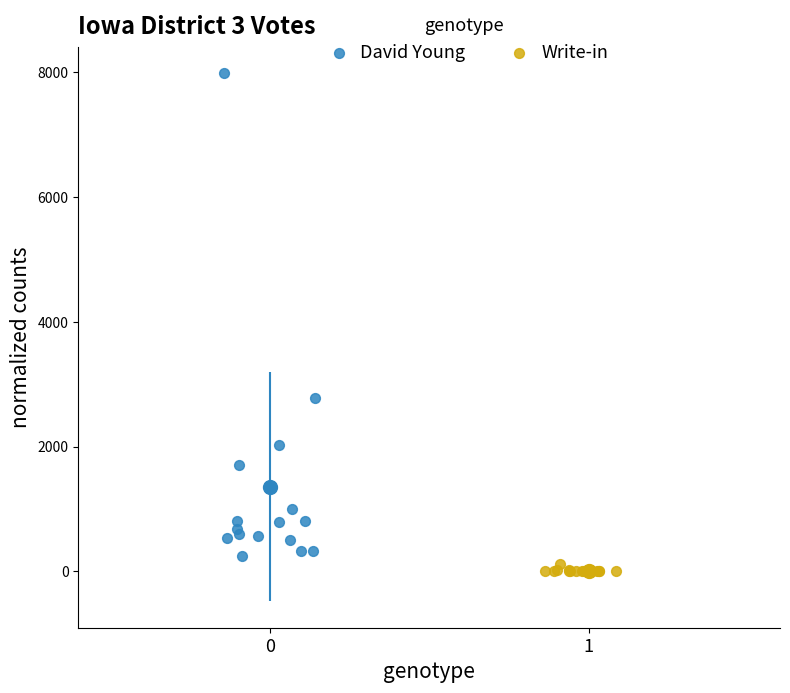

Which series has the widest spread of Y values?

David Young